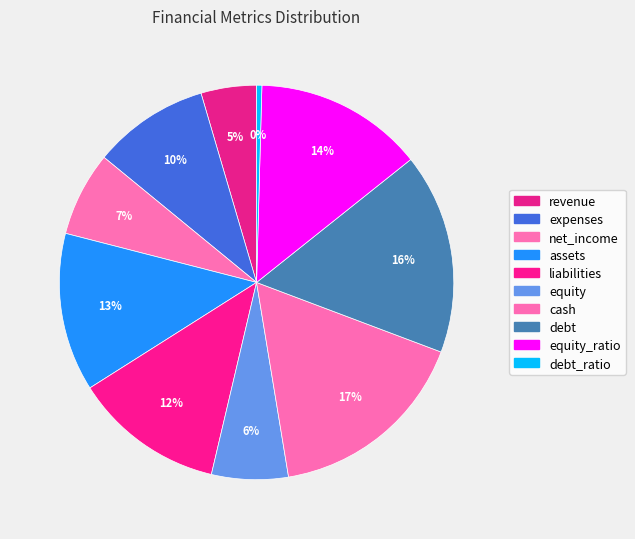

How many slices are in this pie chart?

10